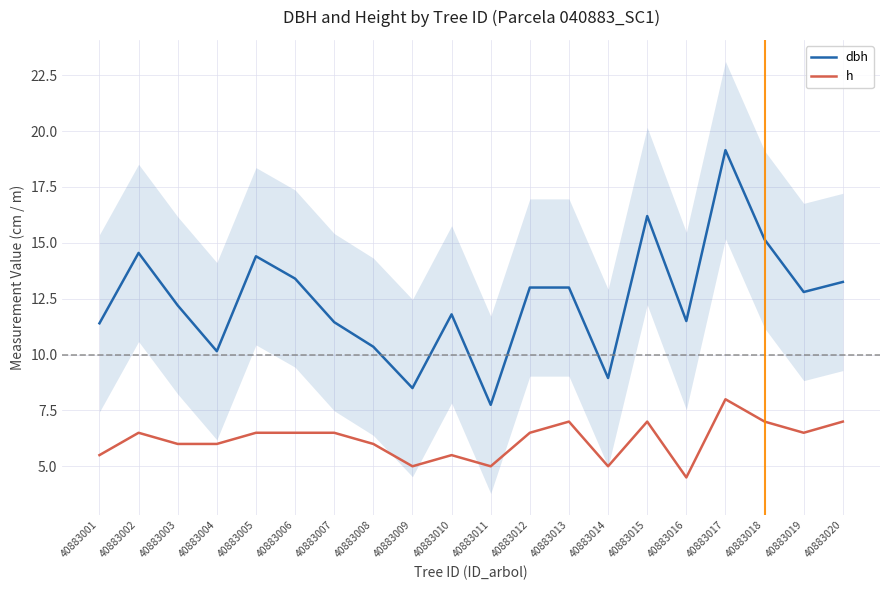

Which has a higher value, 40883001 or 40883008?

40883001